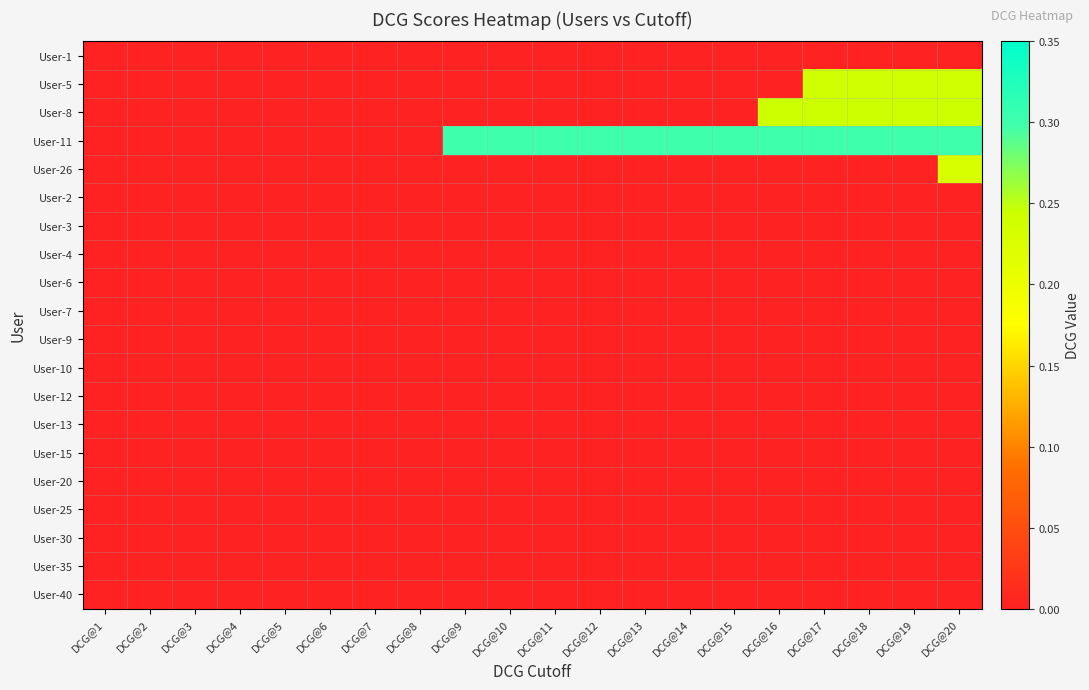

At which category is the sum across all series the highest?

DCG@20